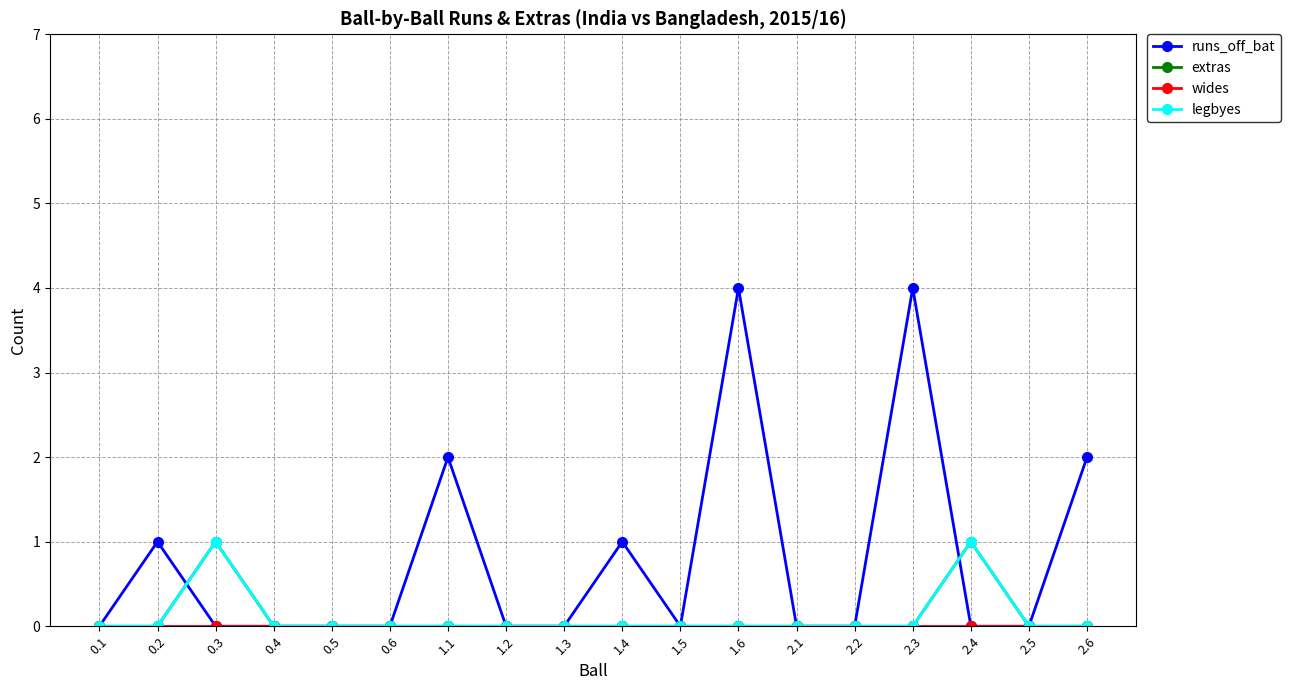

Is this an area chart (filled region under the line)?

No